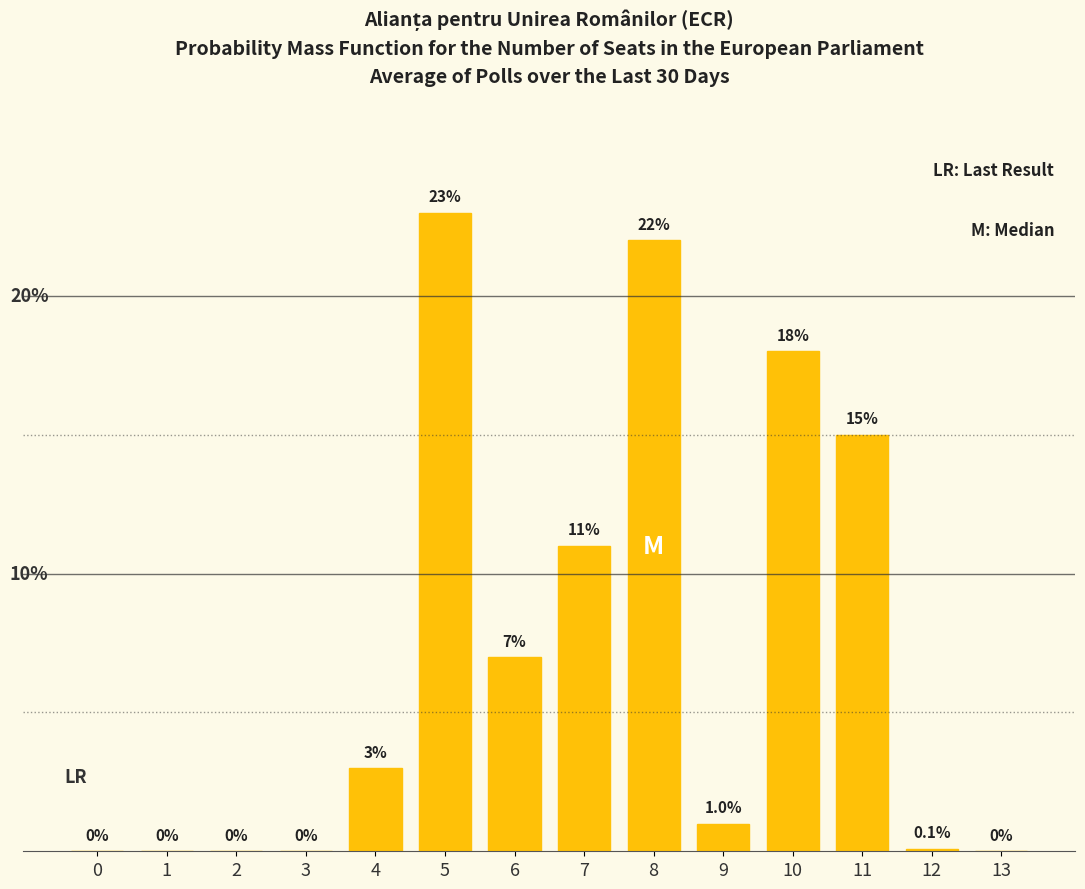

Rank the categories by value from lowest to highest.

0, 1, 2, 3, 13, 12, 9, 4, 6, 7, 11, 10, 8, 5